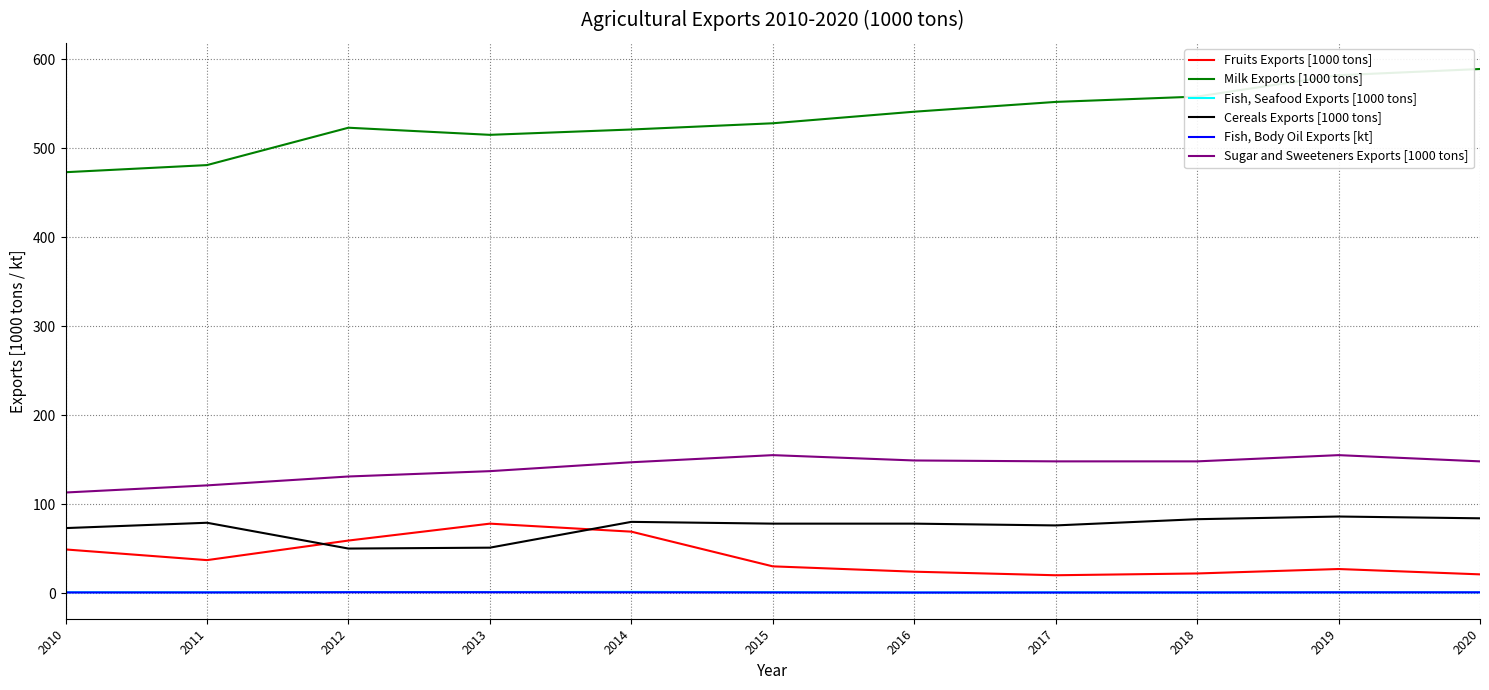

Which series has the largest range (max minus min)?

Milk Exports [1000 tons]